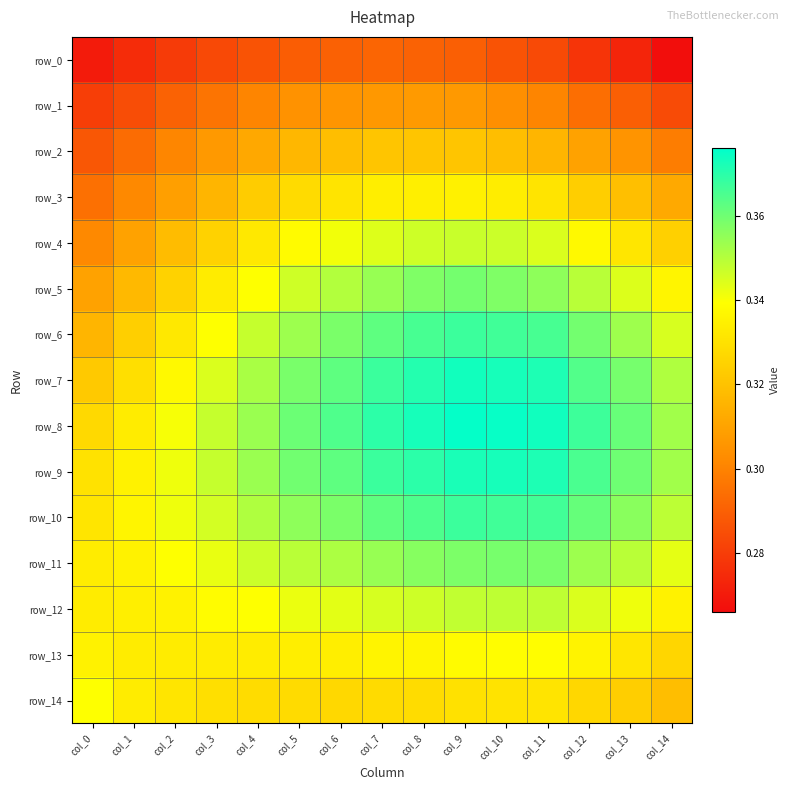

Count the row_14 values in the range 0 to 1.

15